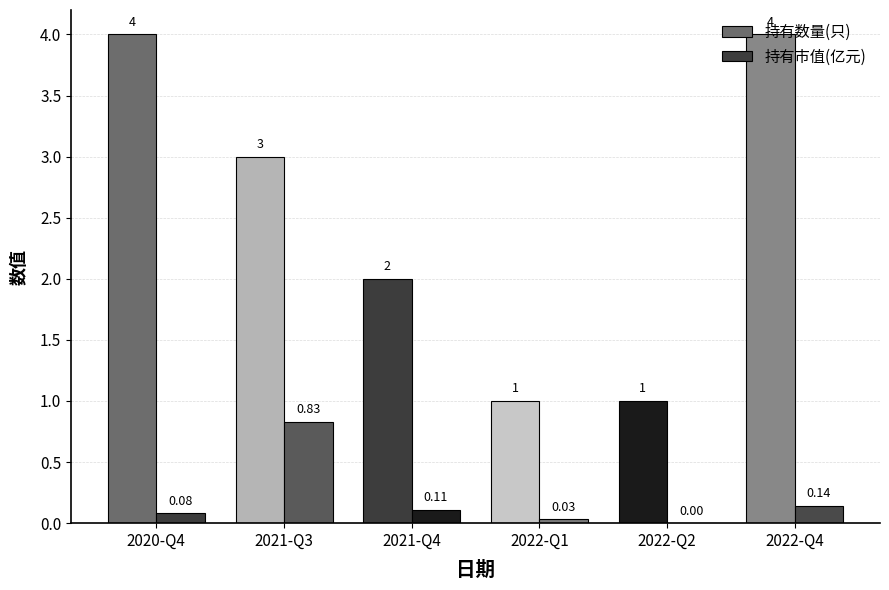

At which label is 持有数量(只) closest to 2?

2021-Q4